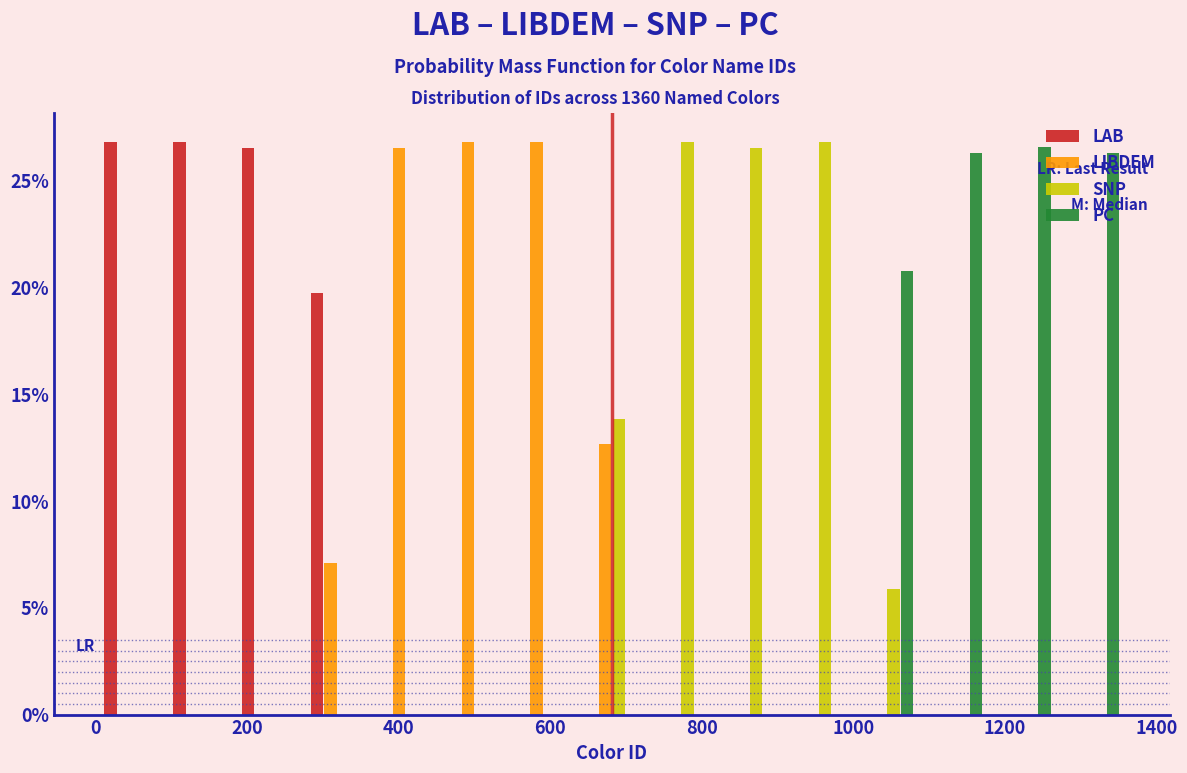

Reading left to right, list every range on the x-axis with the height of the bar of each series over it. Neither the bar edges nor the heights are printed on the chart, so give them approximately, as read against the axes.

0 to 100: LAB=27.0	LIBDEM=0	SNP=0	PC=0
100 to 180: LAB=27.0	LIBDEM=0	SNP=0	PC=0
180 to 280: LAB=26.5	LIBDEM=0	SNP=0	PC=0
280 to 360: LAB=20.0	LIBDEM=7.0	SNP=0	PC=0
360 to 460: LAB=0	LIBDEM=26.5	SNP=0	PC=0
460 to 540: LAB=0	LIBDEM=27.0	SNP=0	PC=0
540 to 640: LAB=0	LIBDEM=27.0	SNP=0	PC=0
640 to 720: LAB=0	LIBDEM=12.5	SNP=14.0	PC=0
720 to 820: LAB=0	LIBDEM=0	SNP=27.0	PC=0
820 to 900: LAB=0	LIBDEM=0	SNP=26.5	PC=0
900 to 1000: LAB=0	LIBDEM=0	SNP=27.0	PC=0
1000 to 1080: LAB=0	LIBDEM=0	SNP=6.0	PC=21.0
1080 to 1180: LAB=0	LIBDEM=0	SNP=0	PC=26.5
1180 to 1280: LAB=0	LIBDEM=0	SNP=0	PC=26.5
1280 to 1360: LAB=0	LIBDEM=0	SNP=0	PC=26.5